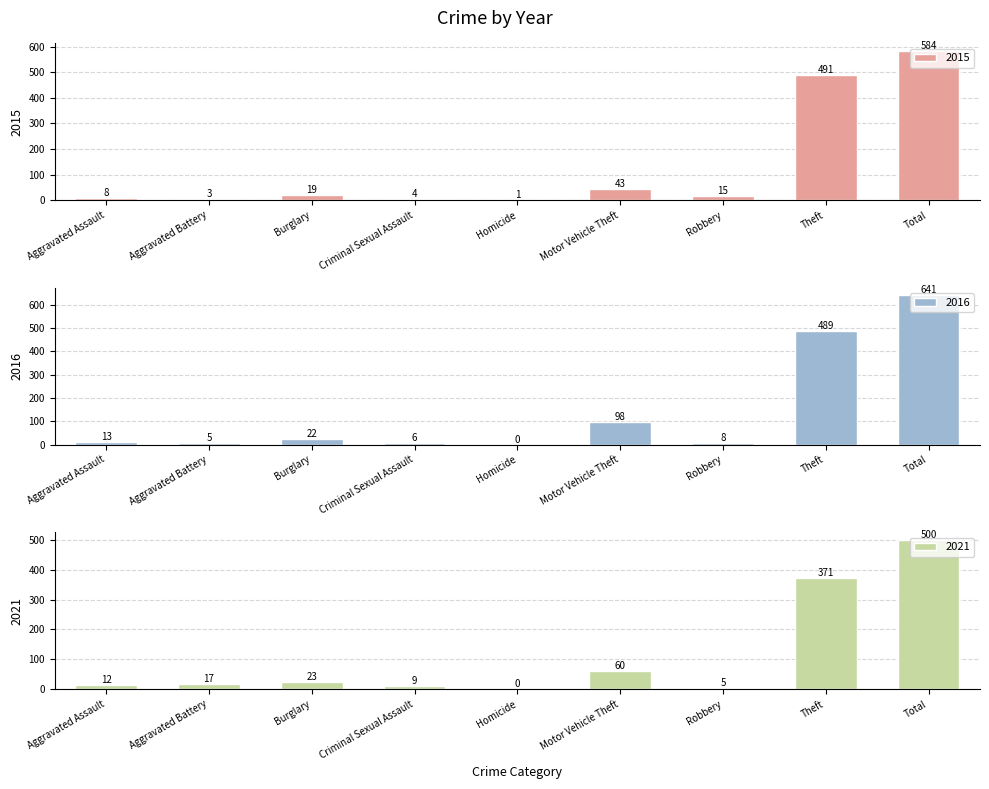

Does the chart contain any negative values?

No